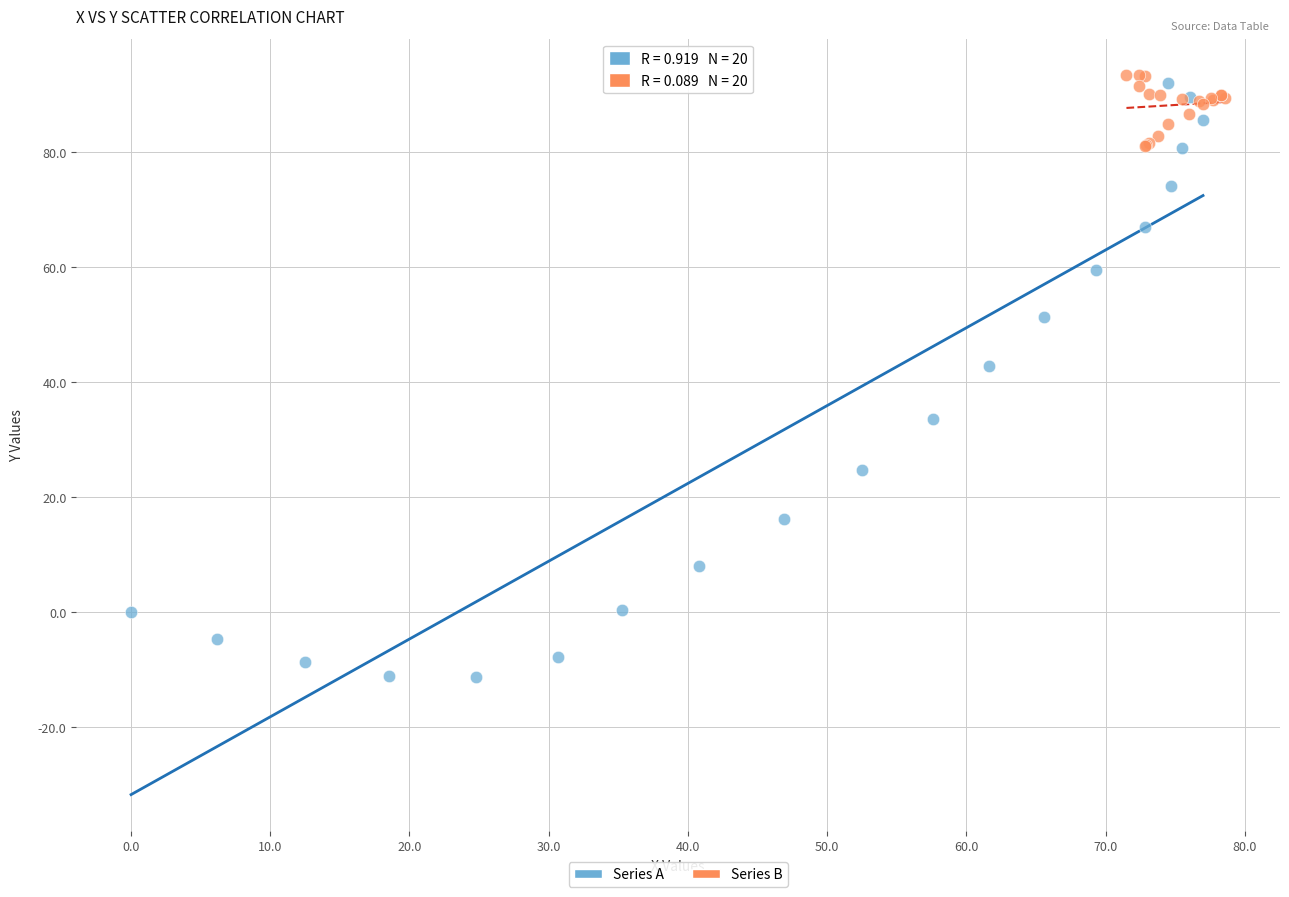

Which series has the largest Y range (max minus min)?

Series A